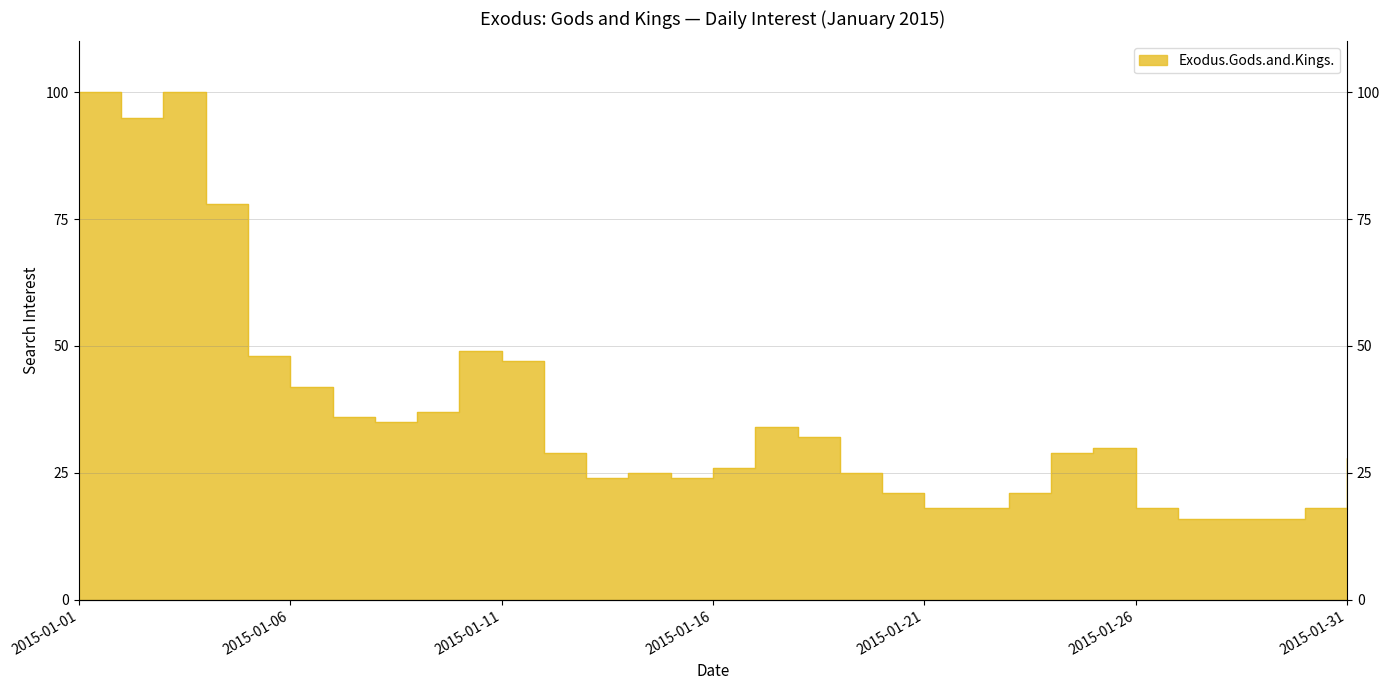

How many data points are less than 29?

15